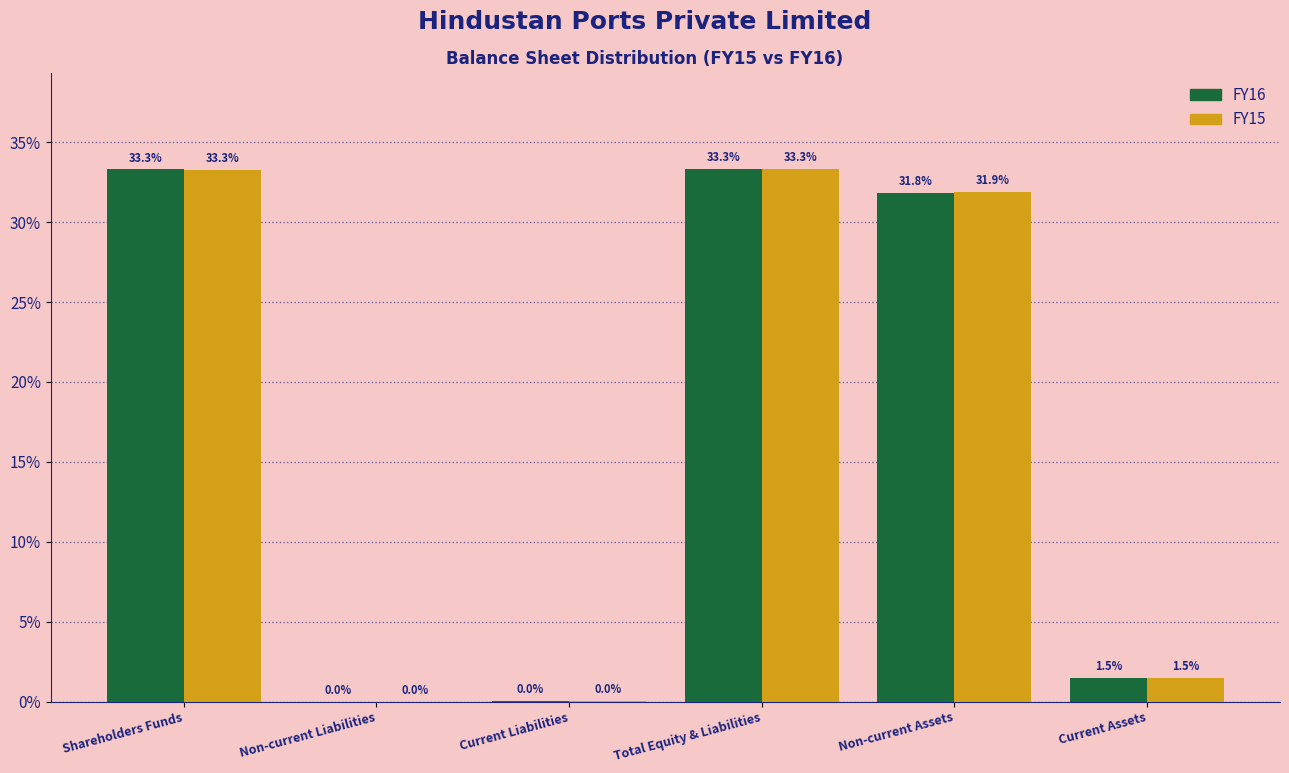

Where does the FY16 series first go above 31?

Shareholders Funds